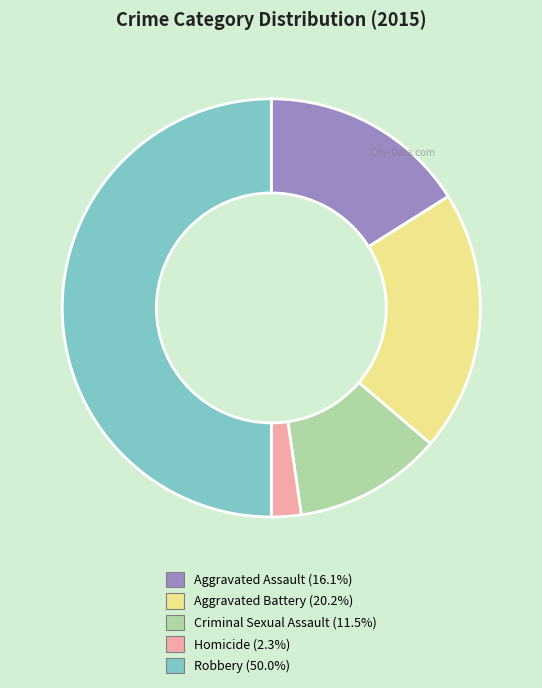

Rank the categories by value from lowest to highest.

Homicide, Criminal Sexual Assault, Aggravated Assault, Aggravated Battery, Robbery